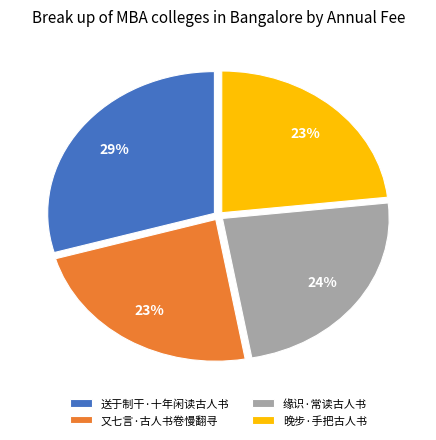

To the nearest percent, what is the average slice percentage?

25%